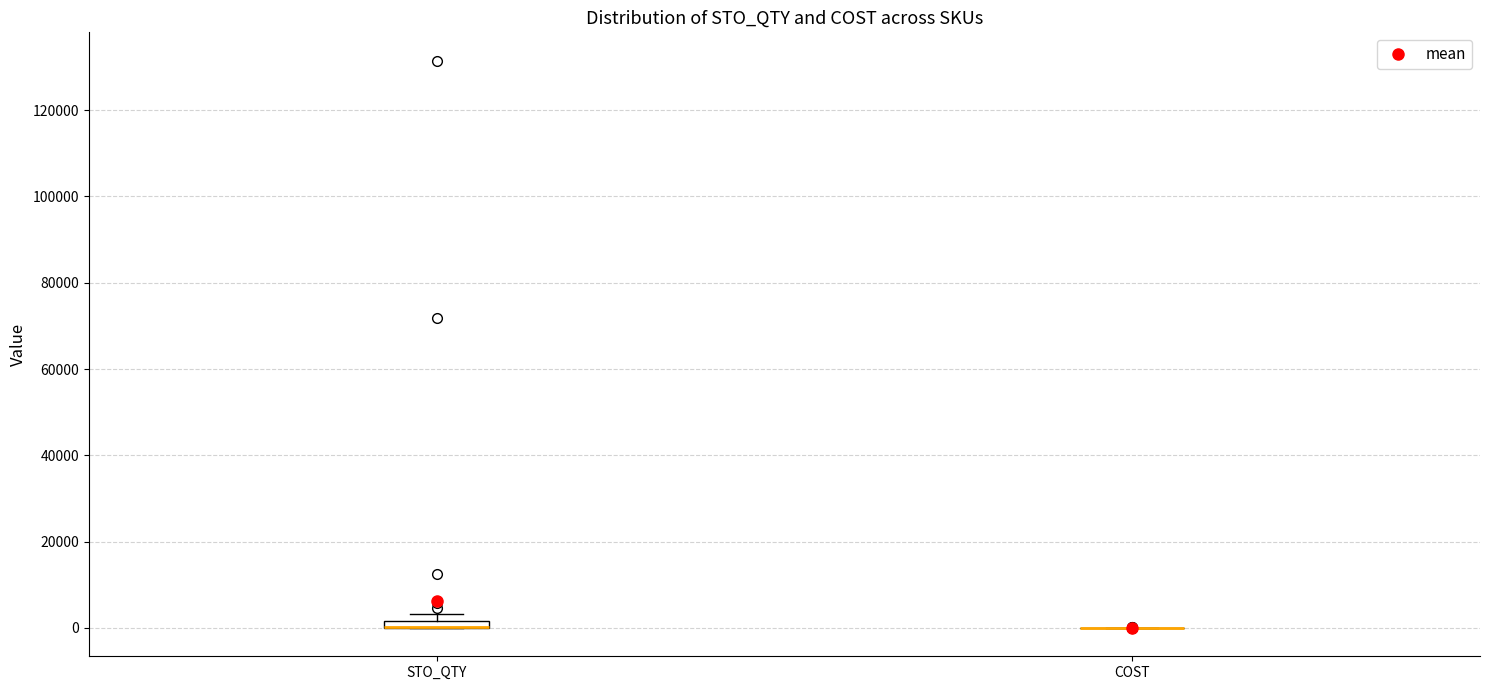

Where is the upper edge of the box for STO_QTY on the y-axis? The values are not printed on the chart, so give them approximately, as read against the axis.

2000